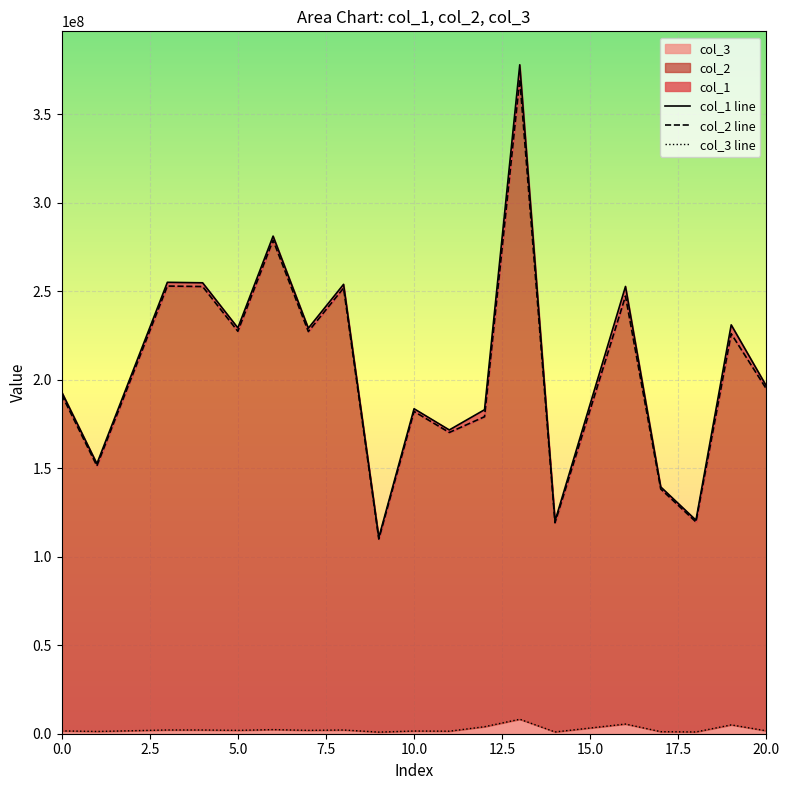

Reading left to right, extract all data points from this chart.

col_1 line: 193072334.6	152529821.5	254960956.4	254685964.8	229206846.2	281054815.0	229051153.4	253817344.7	110832038.3	183546738.4	171572458.5	183005021.3	377819260.0	120123141.9	252620298.0	139393192.4	120610794.2	230924164.6	196314566.1
col_2 line: 191468231.9	151262558.1	252842664.6	252569957.7	227302527.1	278719727.6	227148128.0	251708554.3	109911212.6	182021777.2	170146983.2	179044208.7	369642045.5	119125122.9	247152788.6	138235072.0	119608723.7	225926228.7	194683526.0
col_3 line: 1604102.7	1267263.4	2118291.9	2116007.1	1904319.0	2335087.5	1903025.5	2108790.4	920825.7	1524961.2	1425475.3	3960812.7	8177214.5	998019.0	5467509.4	1158120.3	1002070.5	4997935.8	1631040.1